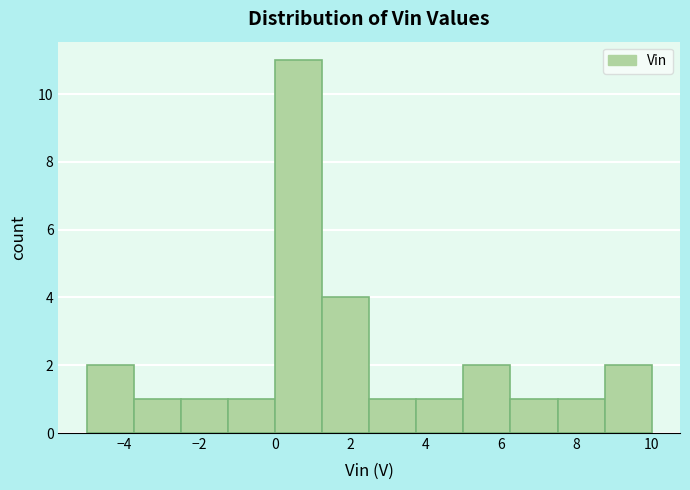

What is the height of the bar covering -5.00 to -3.75 on the x-axis? Neither the bar edges nor the heights are printed on the chart, so give them approximately, as read against the axes.

2